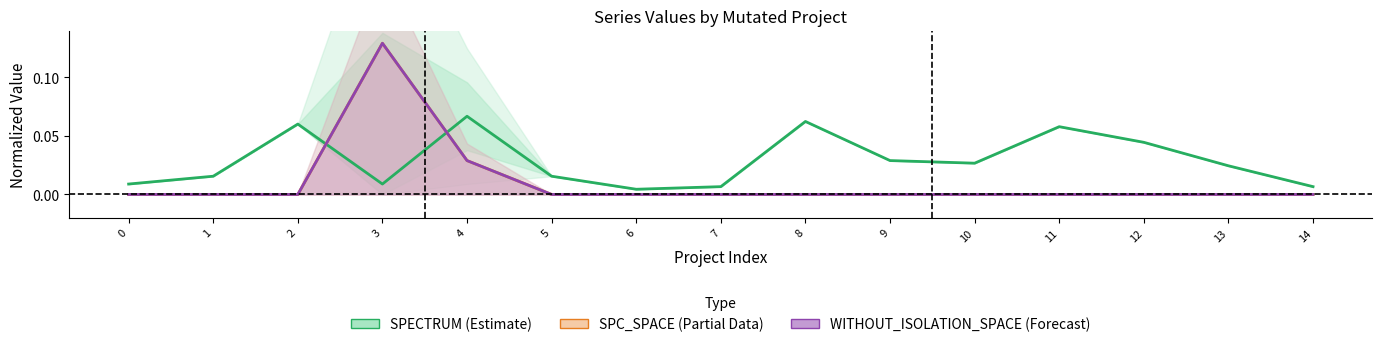

How many lines are shown in the chart?

3